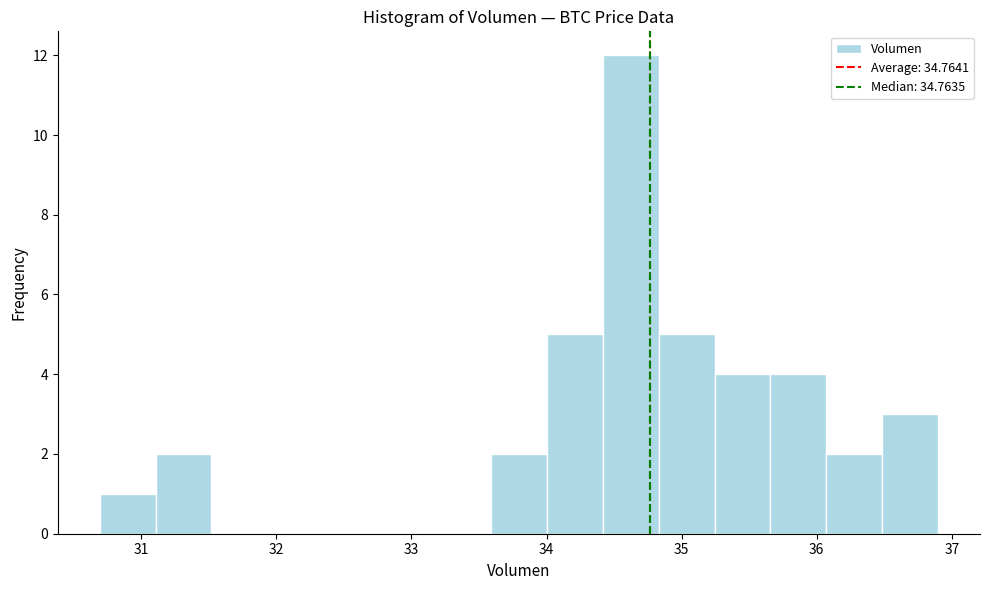

Over which range of the x-axis is the bar tallest?

34.4 to 34.8